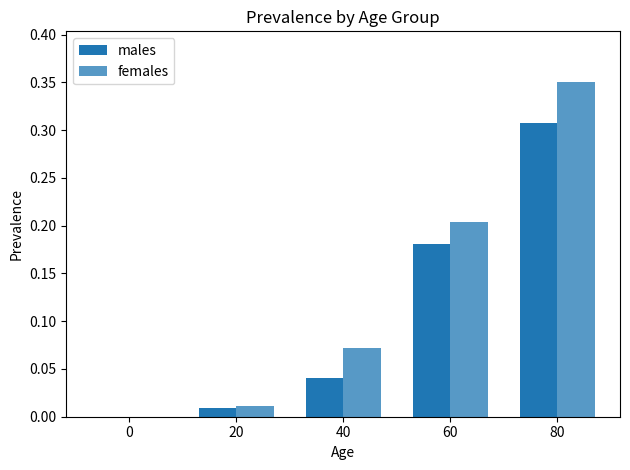

True or false: males has a value of 0.2 at 60.

True